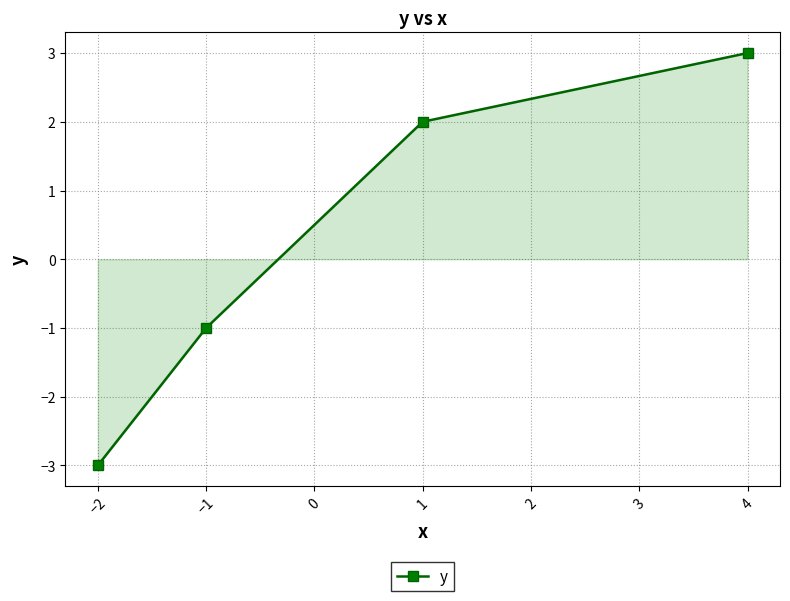

What is the sum of all values?

1